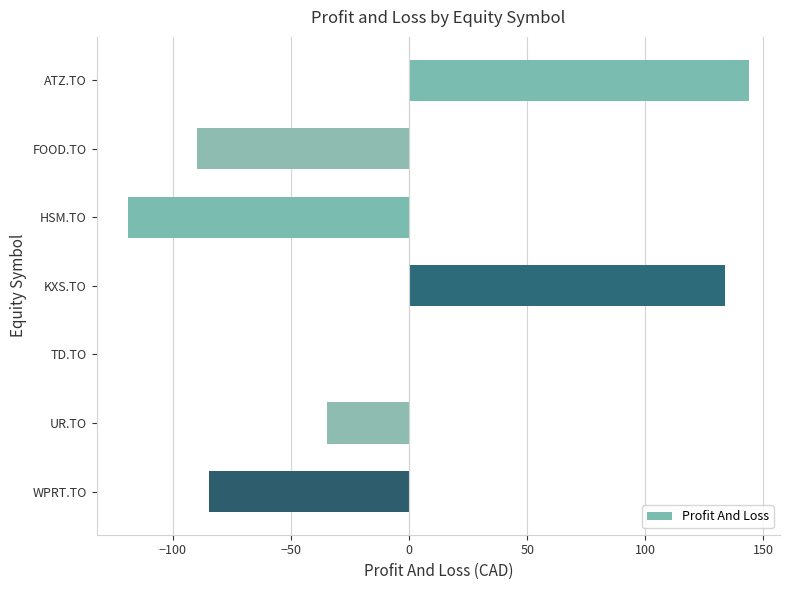

Which label corresponds to the largest value in the chart?

ATZ.TO